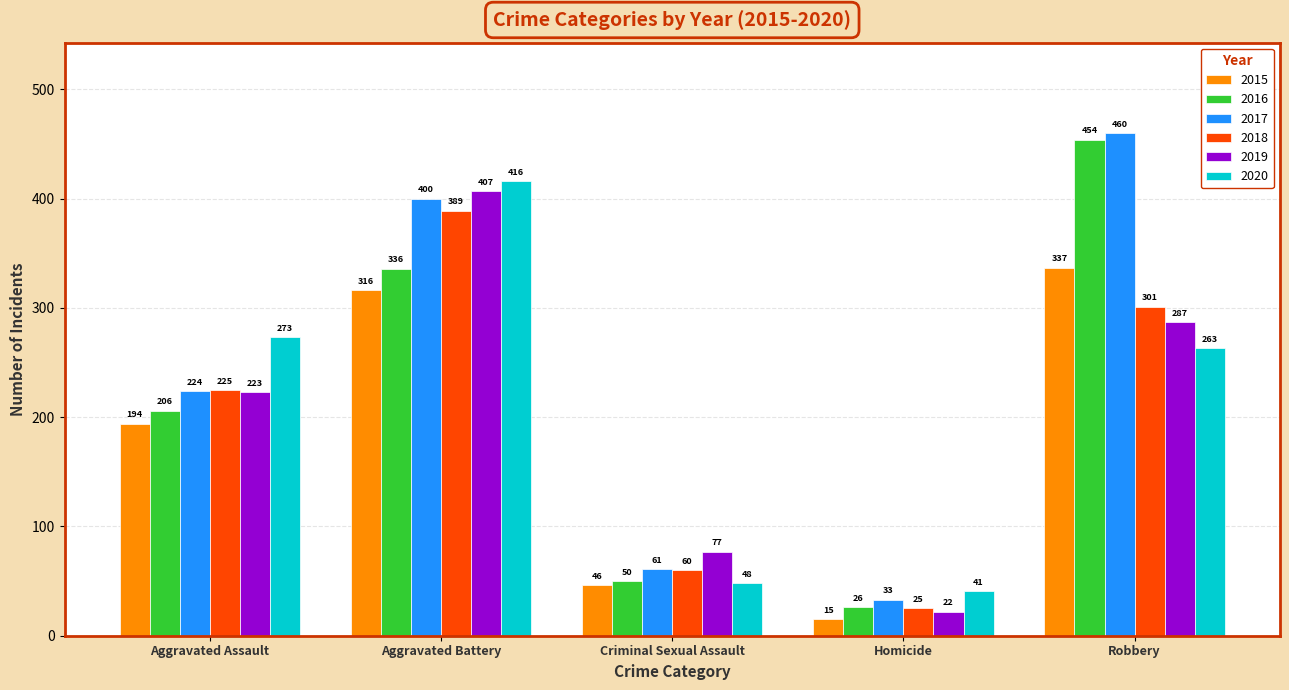

Rank the categories by 2015 value from highest to lowest.

Robbery, Aggravated Battery, Aggravated Assault, Criminal Sexual Assault, Homicide